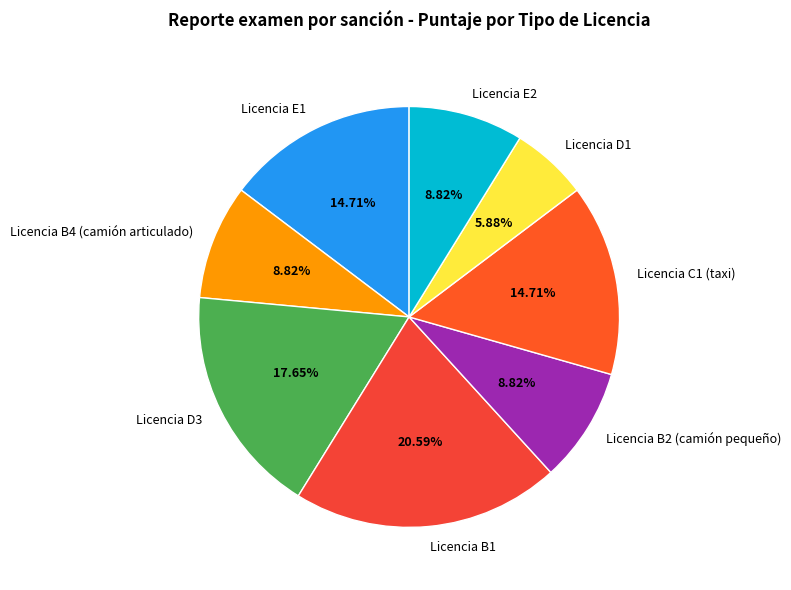

Combined, what portion of the pie is Licencia E2 and Licencia D3?

26.5%